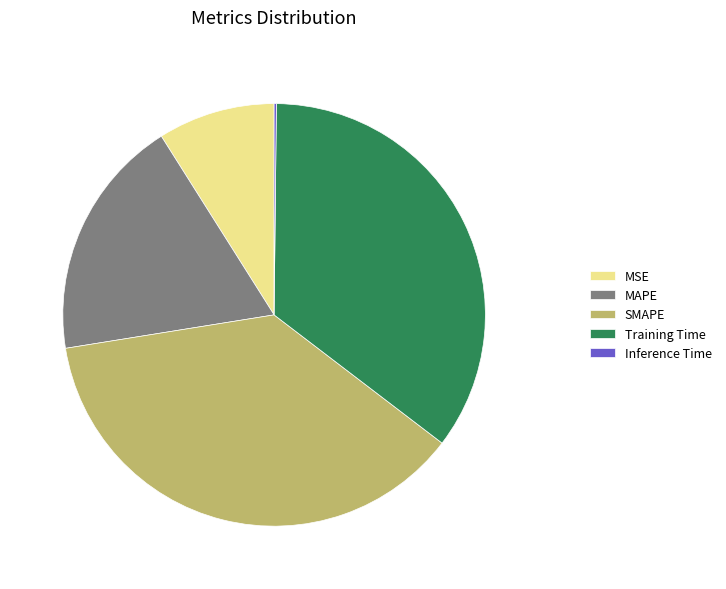

True or false: Training Time accounts for 42% of the total.

False